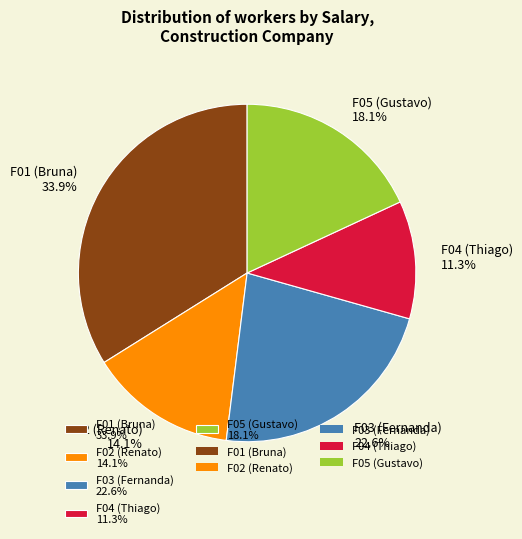

Does F04 (Thiago) account for over 50% of the chart?

No